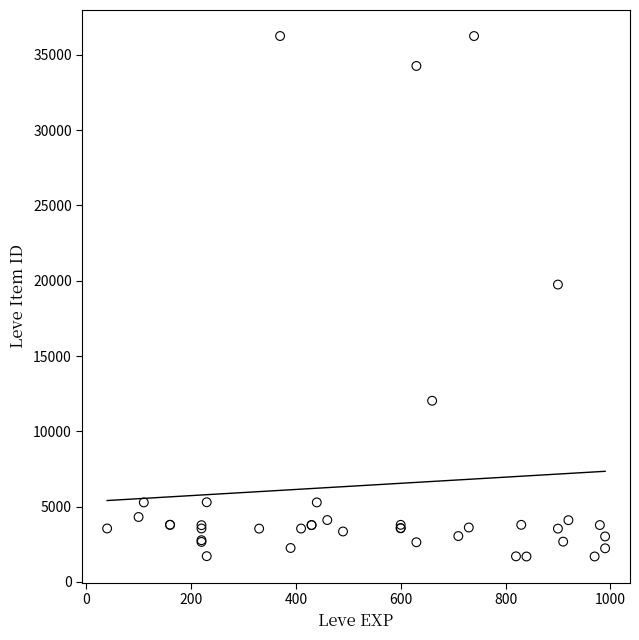

What Y value in the scatter plot is closest to 18967?

19744